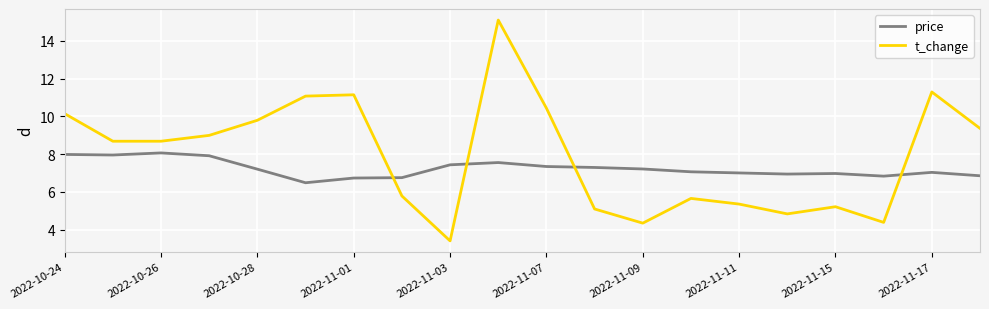

True or false: t_change and price cross at least once.

True